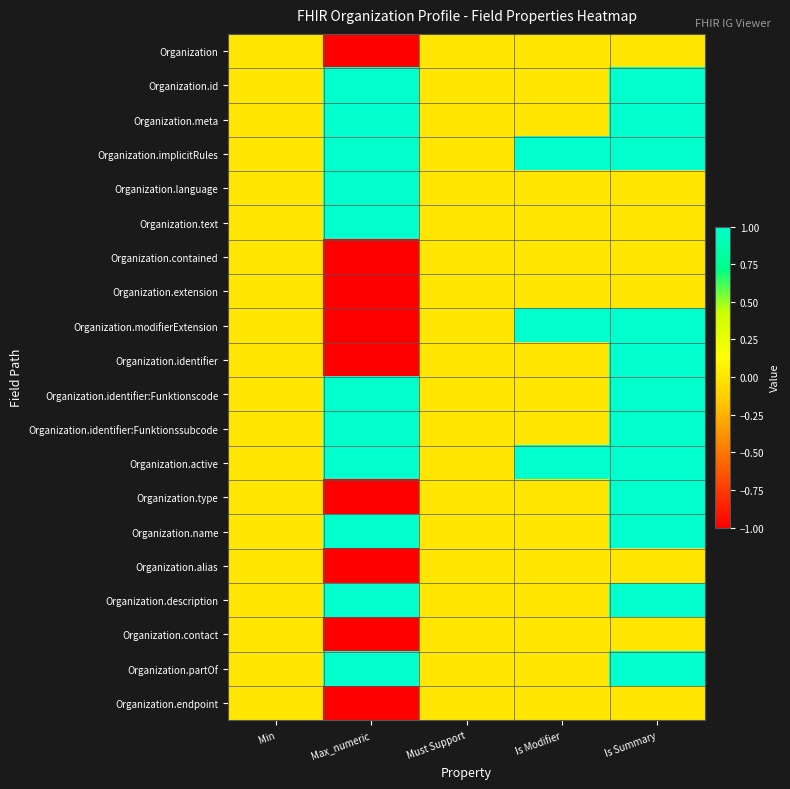

Reading left to right, list all the values displayed in this chart.

Organization: Min=0	Max_numeric=-1	Must Support=0	Is Modifier=0	Is Summary=0
Organization.id: Min=0	Max_numeric=1	Must Support=0	Is Modifier=0	Is Summary=1
Organization.meta: Min=0	Max_numeric=1	Must Support=0	Is Modifier=0	Is Summary=1
Organization.implicitRules: Min=0	Max_numeric=1	Must Support=0	Is Modifier=1	Is Summary=1
Organization.language: Min=0	Max_numeric=1	Must Support=0	Is Modifier=0	Is Summary=0
Organization.text: Min=0	Max_numeric=1	Must Support=0	Is Modifier=0	Is Summary=0
Organization.contained: Min=0	Max_numeric=-1	Must Support=0	Is Modifier=0	Is Summary=0
Organization.extension: Min=0	Max_numeric=-1	Must Support=0	Is Modifier=0	Is Summary=0
Organization.modifierExtension: Min=0	Max_numeric=-1	Must Support=0	Is Modifier=1	Is Summary=1
Organization.identifier: Min=0	Max_numeric=-1	Must Support=0	Is Modifier=0	Is Summary=1
Organization.identifier:Funktionscode: Min=0	Max_numeric=1	Must Support=0	Is Modifier=0	Is Summary=1
Organization.identifier:Funktionssubcode: Min=0	Max_numeric=1	Must Support=0	Is Modifier=0	Is Summary=1
Organization.active: Min=0	Max_numeric=1	Must Support=0	Is Modifier=1	Is Summary=1
Organization.type: Min=0	Max_numeric=-1	Must Support=0	Is Modifier=0	Is Summary=1
Organization.name: Min=0	Max_numeric=1	Must Support=0	Is Modifier=0	Is Summary=1
Organization.alias: Min=0	Max_numeric=-1	Must Support=0	Is Modifier=0	Is Summary=0
Organization.description: Min=0	Max_numeric=1	Must Support=0	Is Modifier=0	Is Summary=1
Organization.contact: Min=0	Max_numeric=-1	Must Support=0	Is Modifier=0	Is Summary=0
Organization.partOf: Min=0	Max_numeric=1	Must Support=0	Is Modifier=0	Is Summary=1
Organization.endpoint: Min=0	Max_numeric=-1	Must Support=0	Is Modifier=0	Is Summary=0